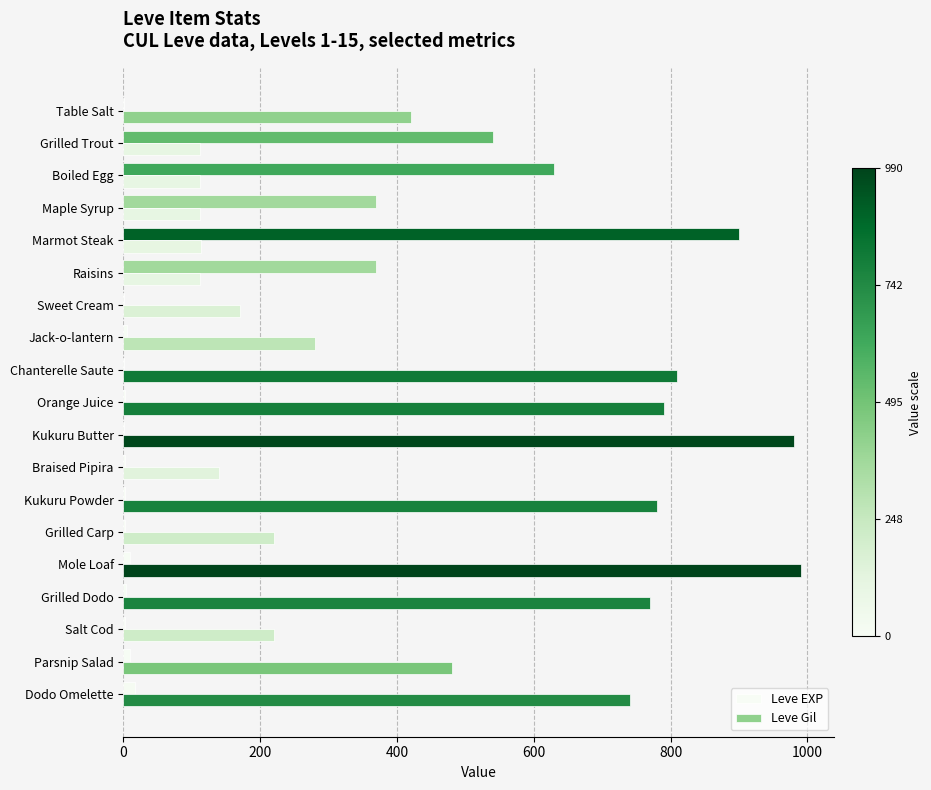

How many distinct data groups are displayed?

2